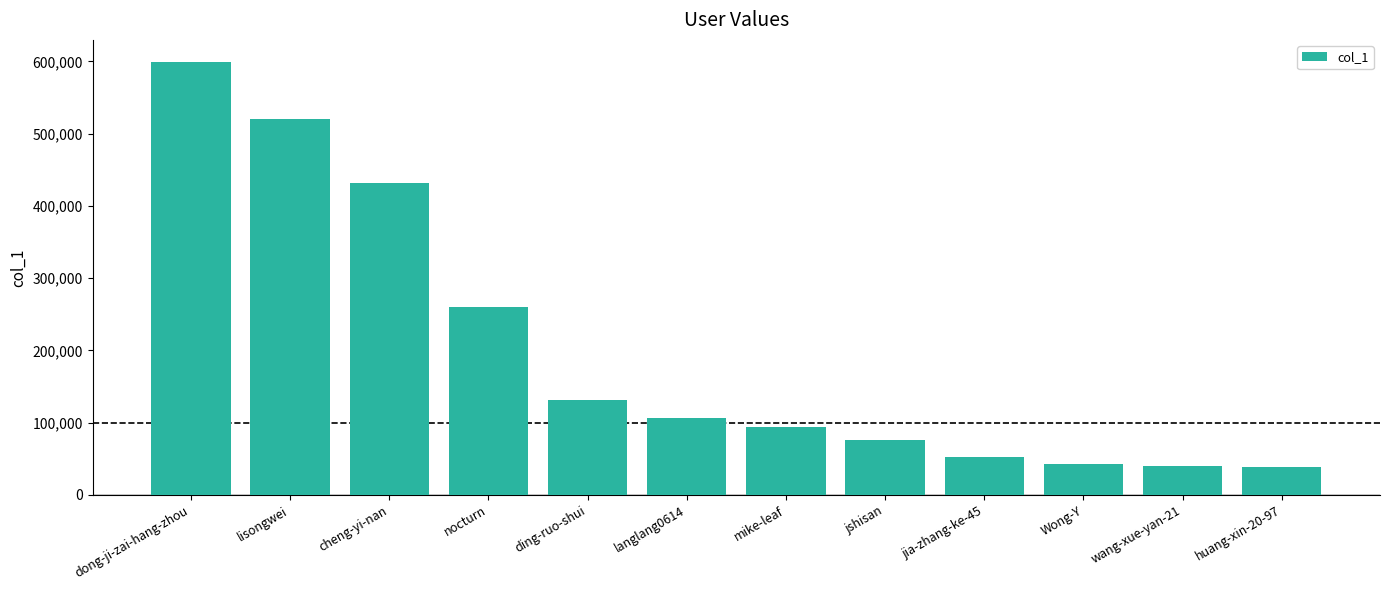

What is the maximum value shown in the chart?

599698